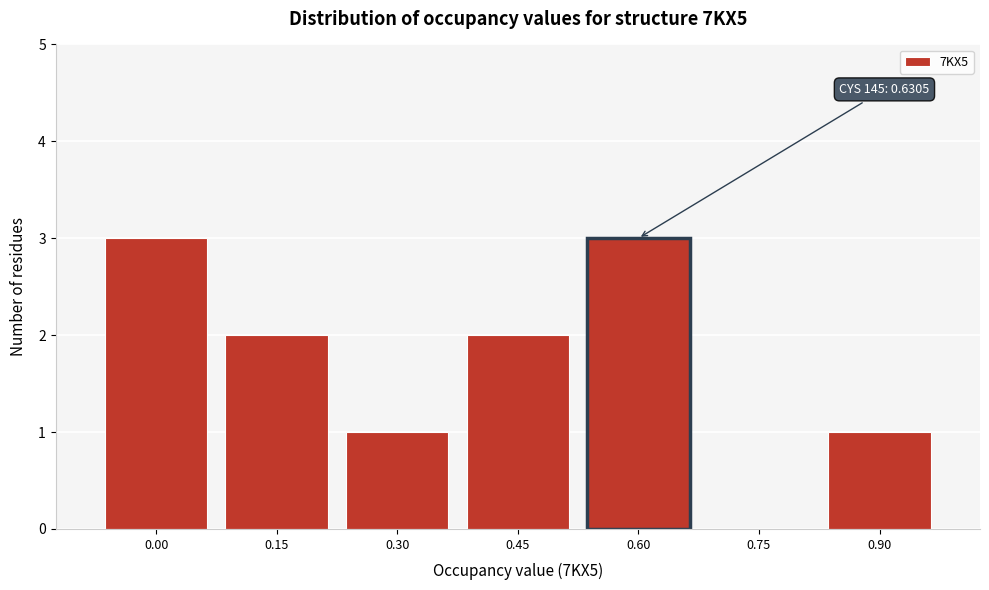

Reading left to right, what are all the values shown in this chart?

0.00=3	0.15=2	0.30=1	0.45=2	0.60=3	0.75=0	0.90=1